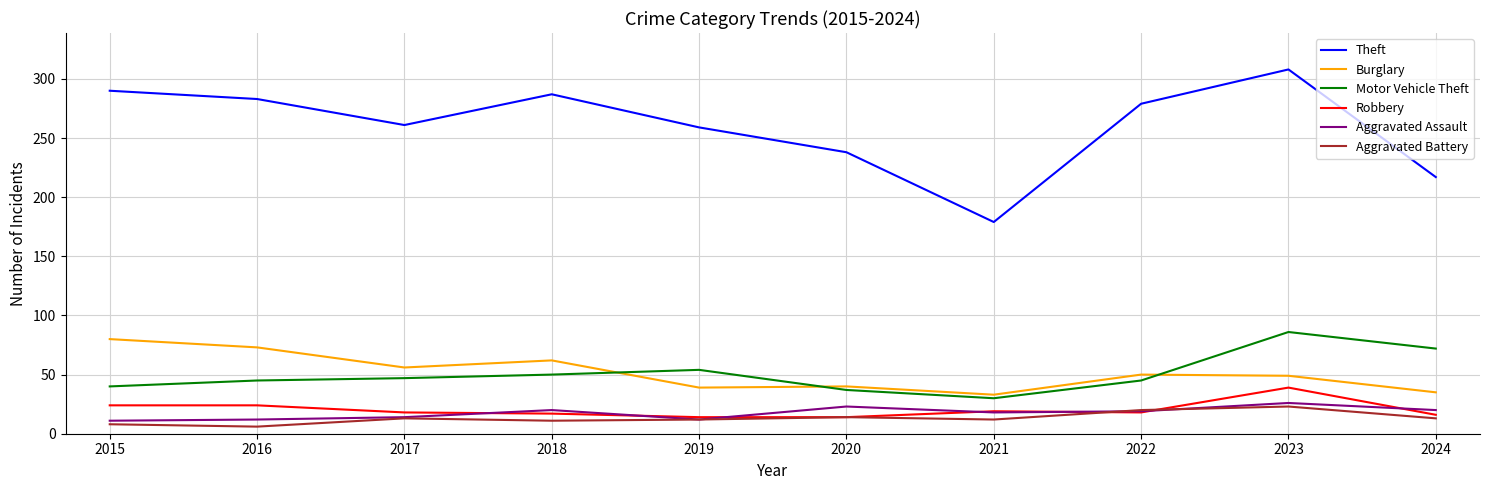

How many values in the Motor Vehicle Theft series are below 47?

5